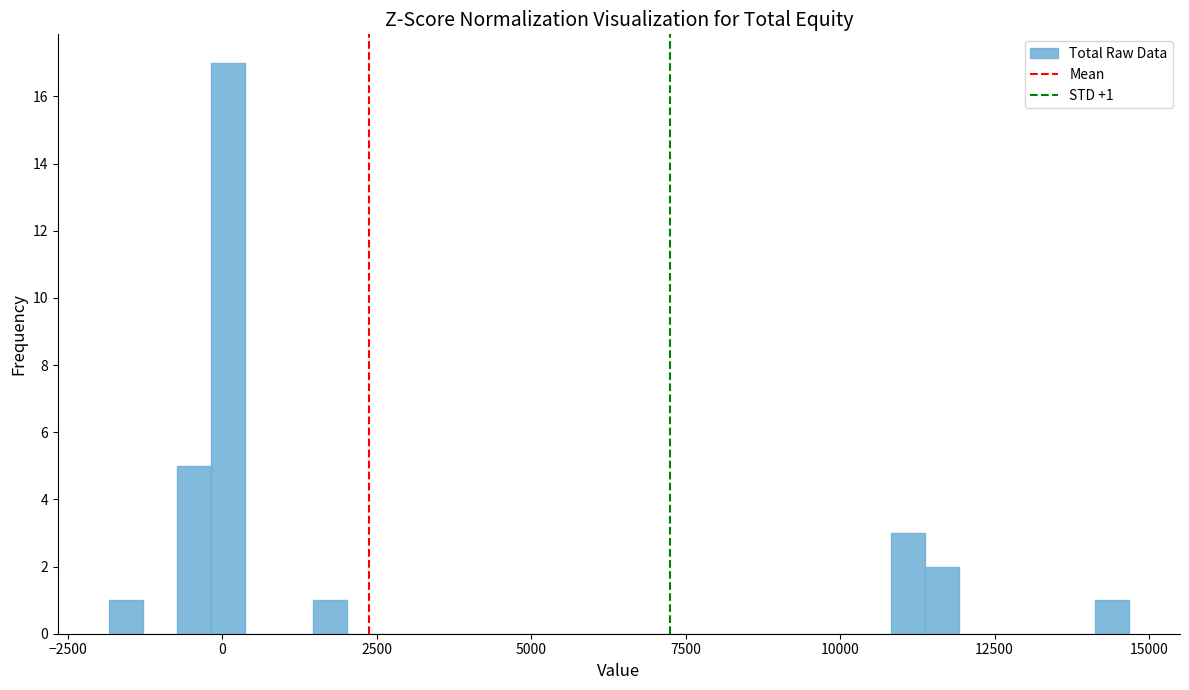

Around what value on the x-axis is the tallest bar? Give the approximate position of its centre, as read against the axis.

0